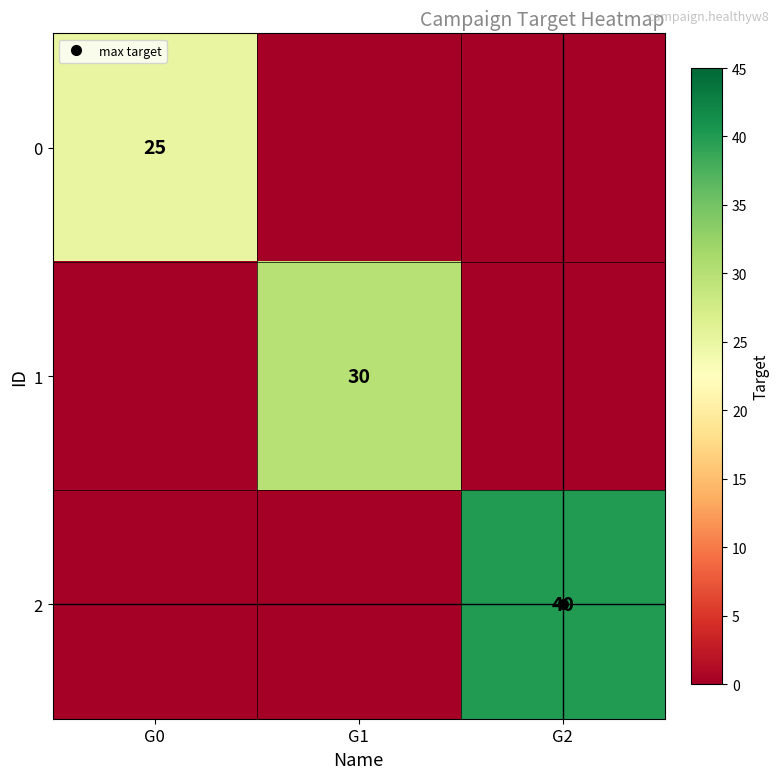

At which label does 2 reach its minimum?

G0